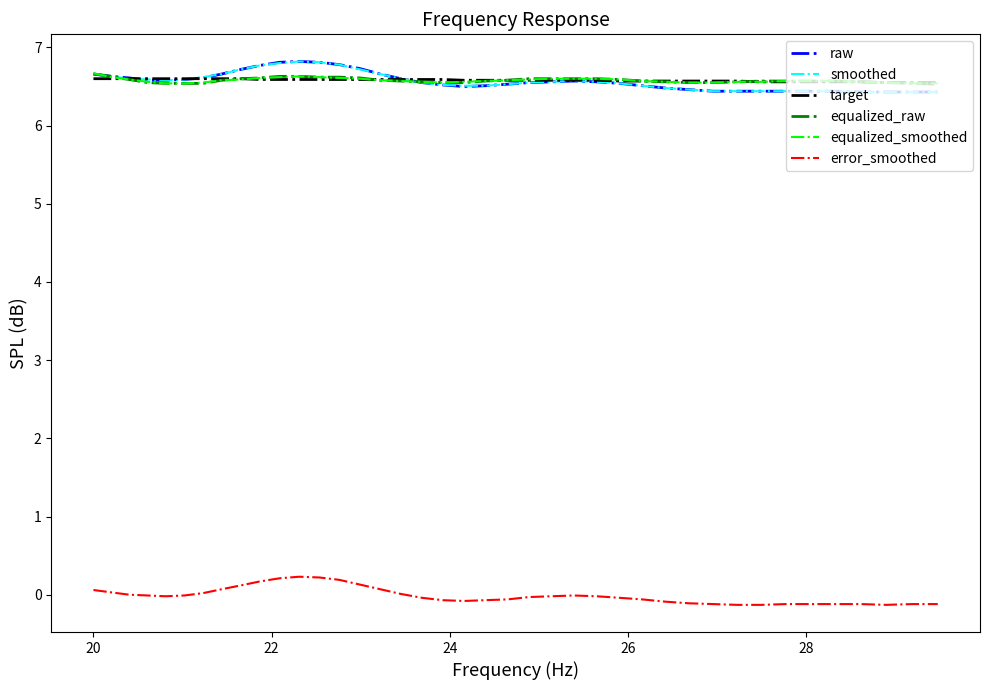

True or false: smoothed and error_smoothed intersect in this chart.

False